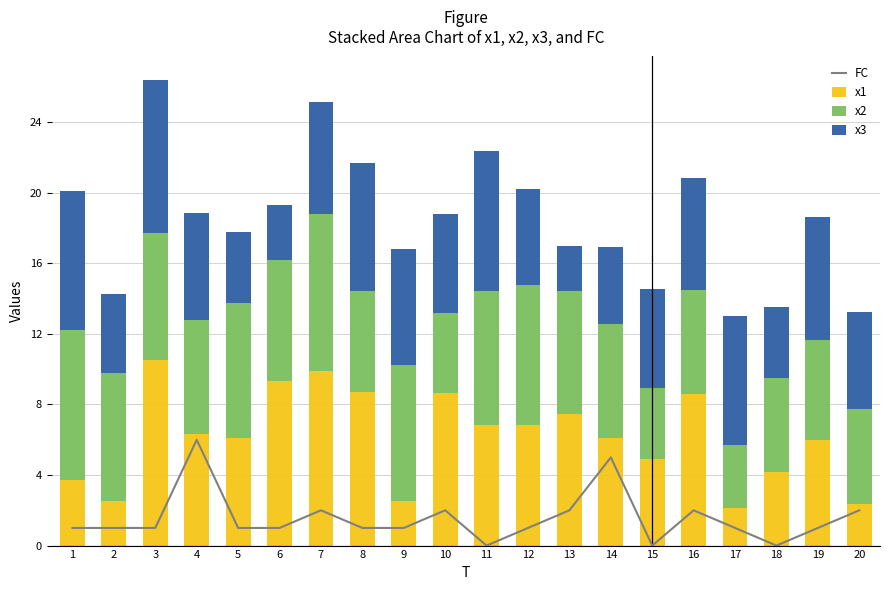

Is it true that x2 equals 9.9 at 4?

False